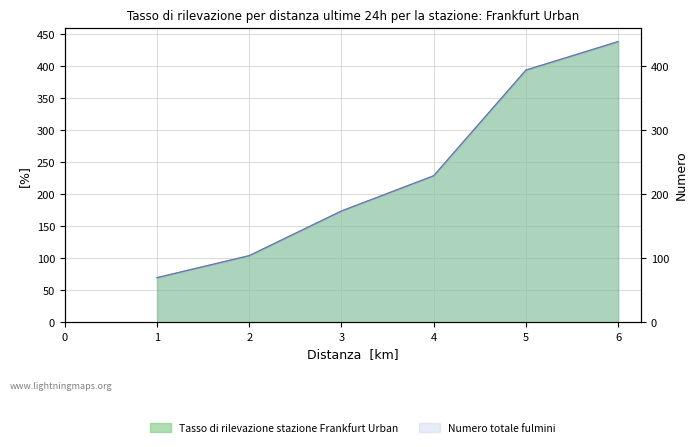

The chart shows a value of 228.8 at 4. True or false?

True